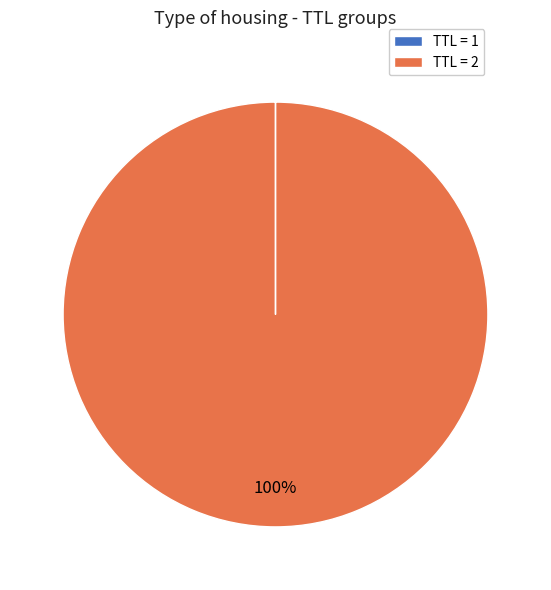

Is it true that TTL = 2 is 94% of the pie?

False